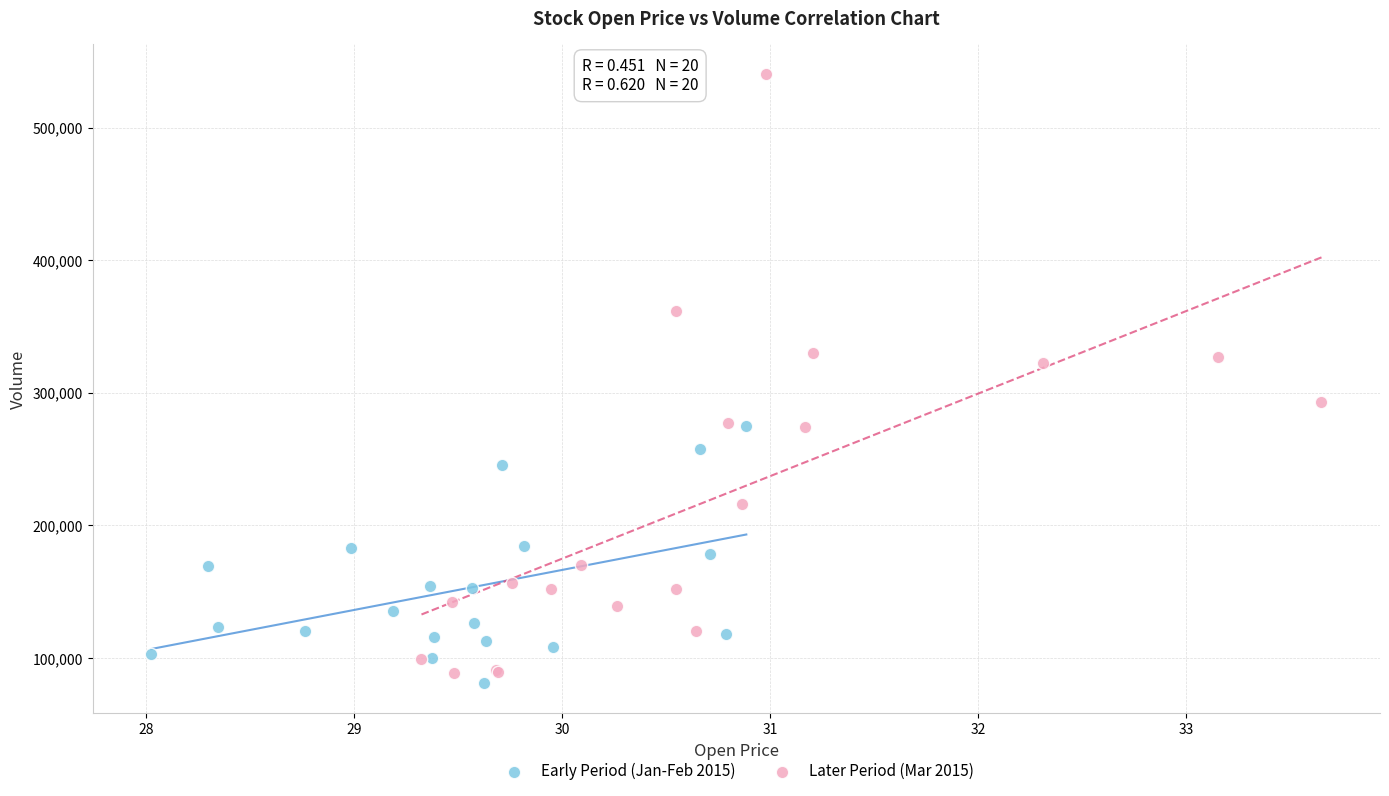

Which series contains the lowest Y value?

Early Period (Jan-Feb 2015)